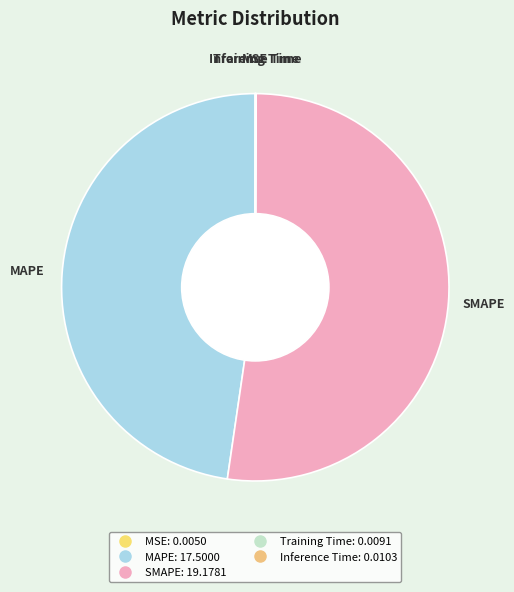

The SMAPE slice represents 52% of the pie. True or false?

True